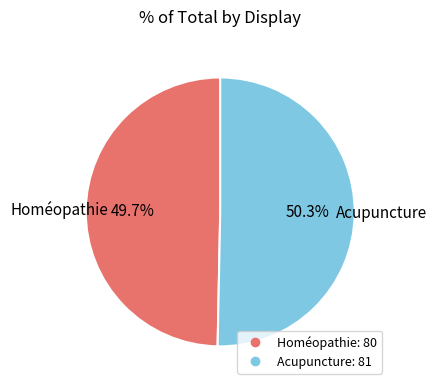

Is Homéopathie the majority of the pie?

No